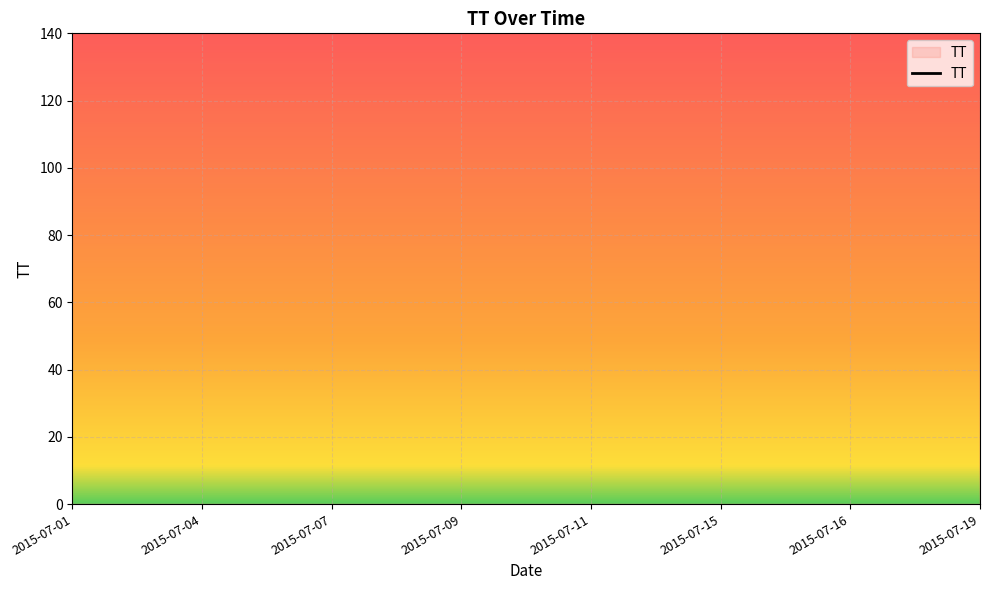

What is the difference between the values at 2015-07-07 and 2015-07-01?

204